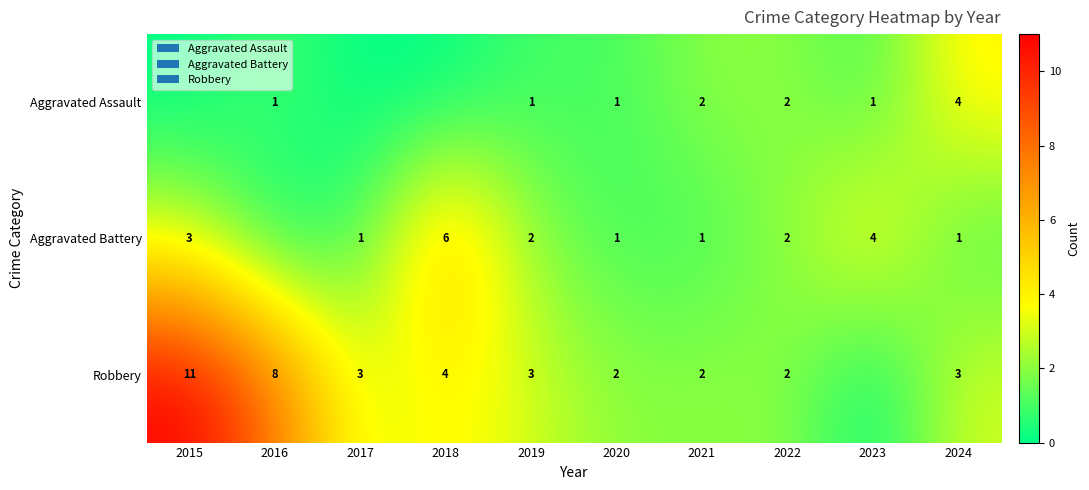

The Aggravated Battery series shows 3 at 2022. True or false?

False